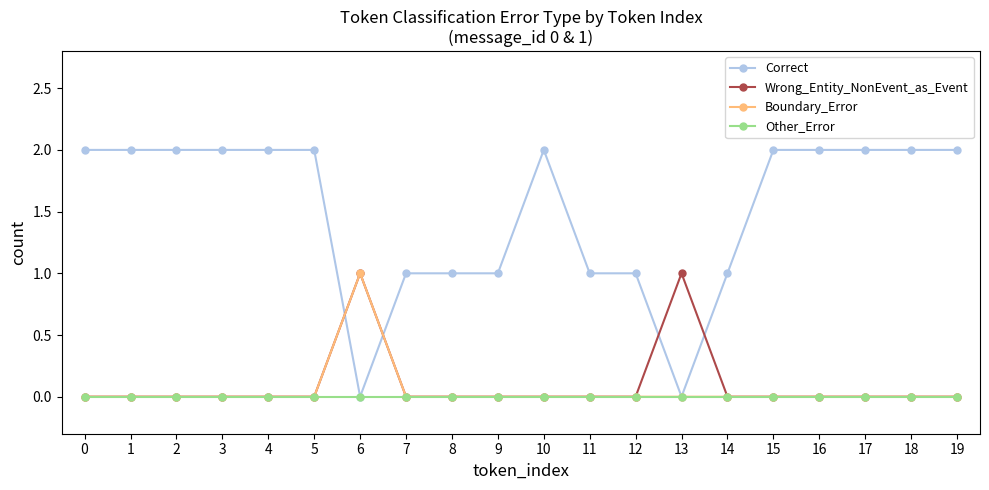

Is this an area chart (filled region under the line)?

No